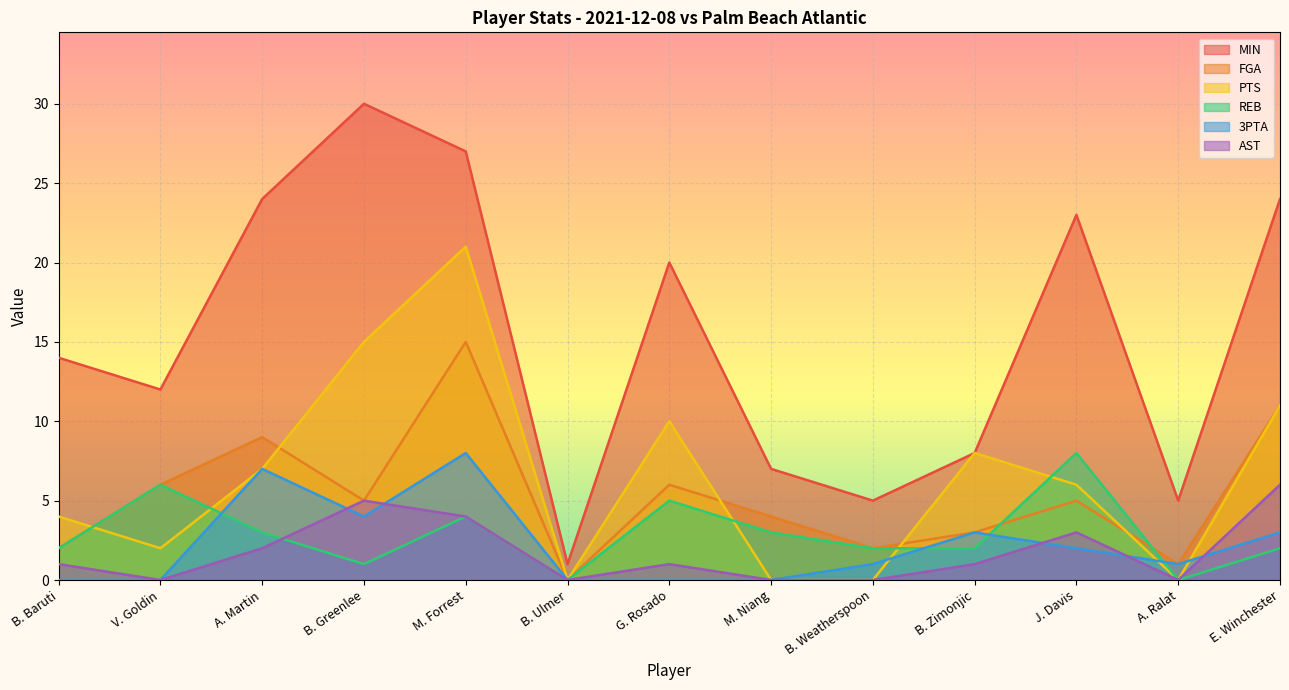

At which category does MIN reach its first local valley?

V. Goldin